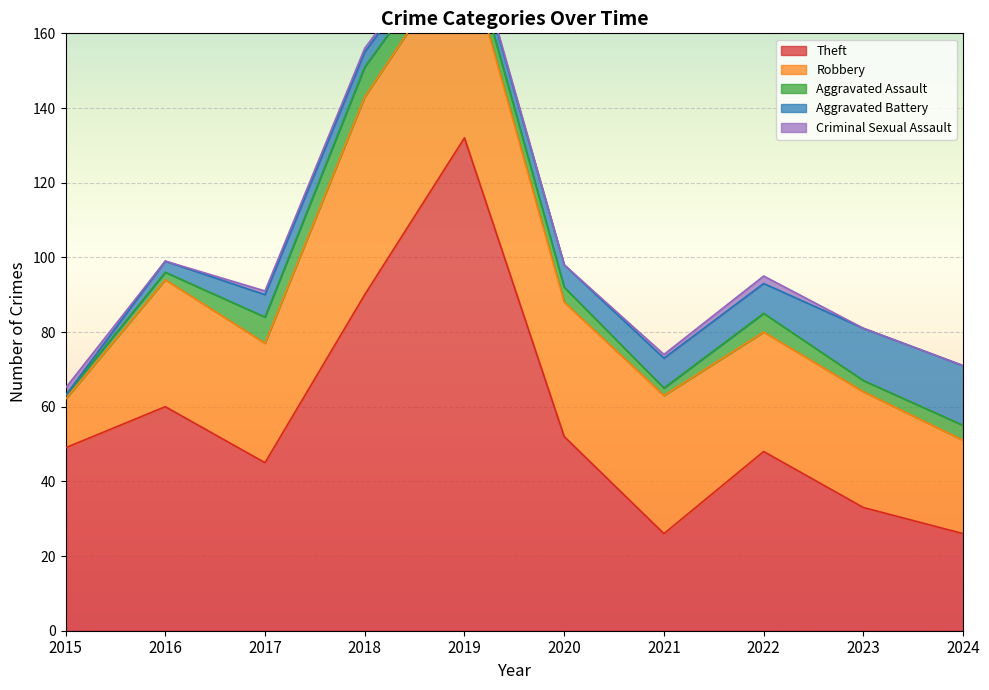

True or false: Aggravated Battery has more than 1 points higher than both neighbors.

False